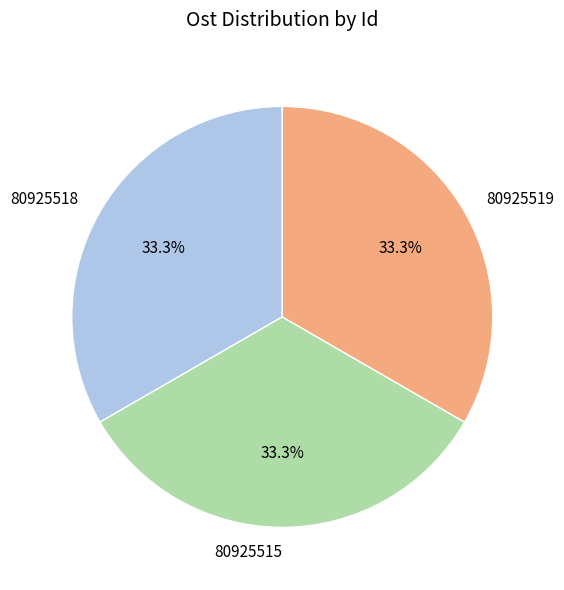

Is there any slice that represents more than half of the pie?

No